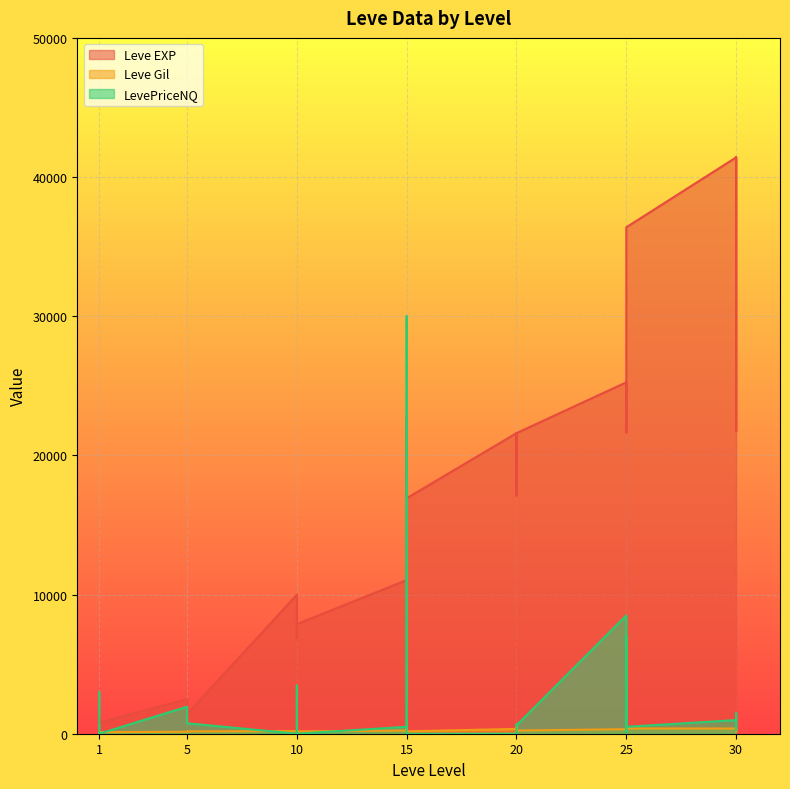

Reading right to left, what are all the values shown in this chart?

Leve EXP: 41410	21740	41410	41410	36390	26160	21650	25250	21600	17120	21600	16920	22790	11040	7880	6880	8930	9990	1420	2490	800	1330	800
Leve Gil: 440	175	296	372	379	203	229	326	230	485	344	172	468	230	168	175	169	191	169	139	112	114	113
LevePriceNQ: 576	1500	283	980	497	7044	103	8500	600	661	0	0	30000	497	0	2491	3462	0	750	1941	0	199	3000